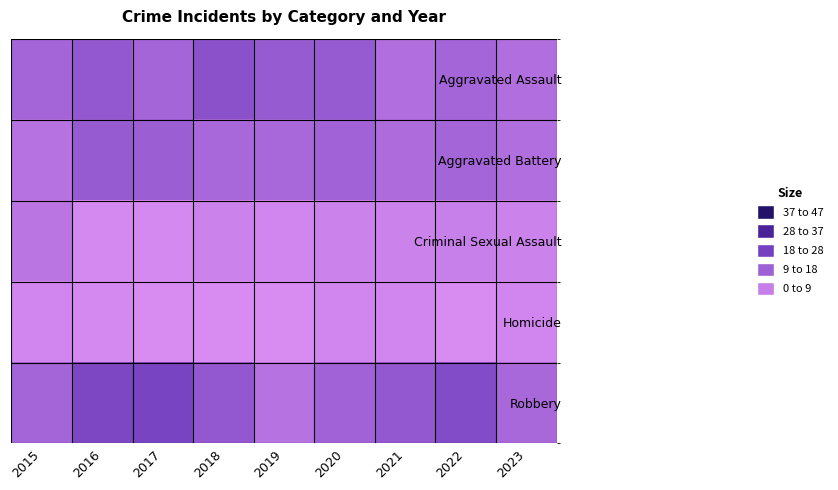

At how many categories does at least one series exceed 7?

9